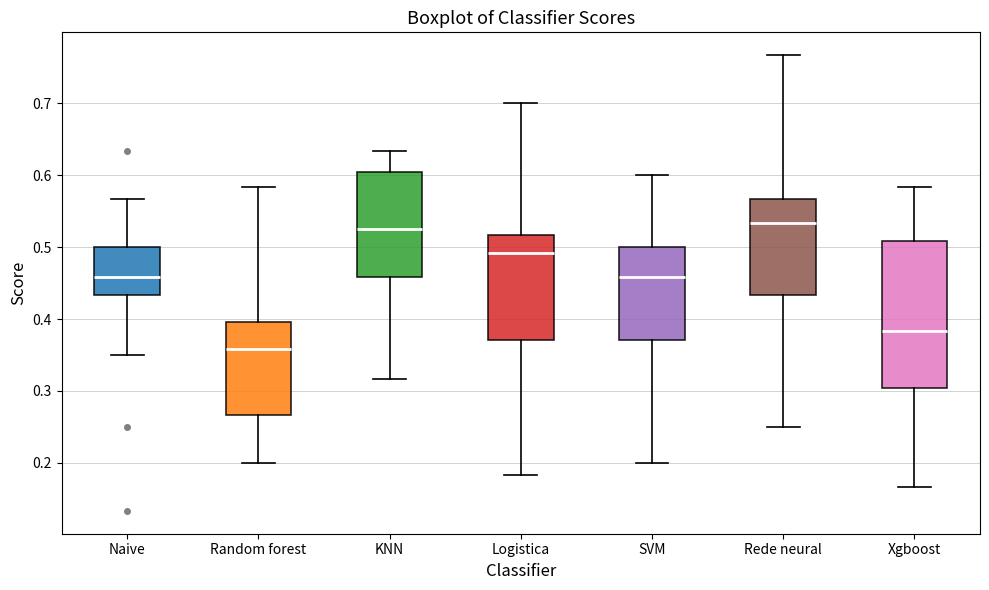

Where does the lower whisker of the box for KNN end on the y-axis? The values are not printed on the chart, so give them approximately, as read against the axis.

0.32